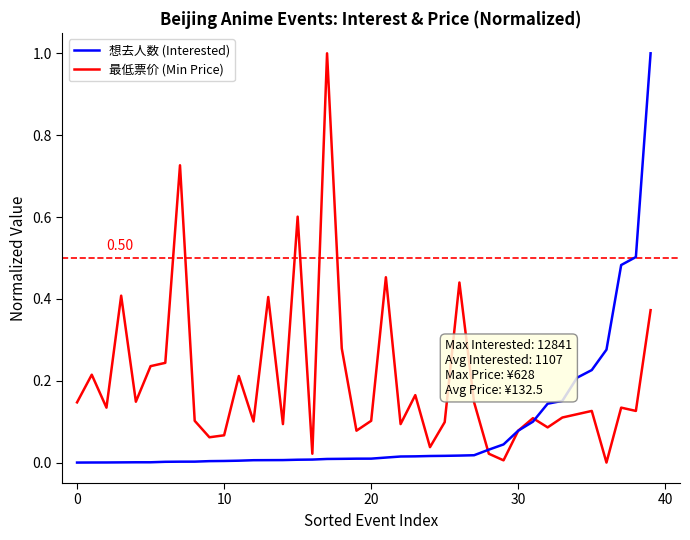

List the series in order of their overall mean, highest first.

最低票价 (Min Price), 想去人数 (Interested)